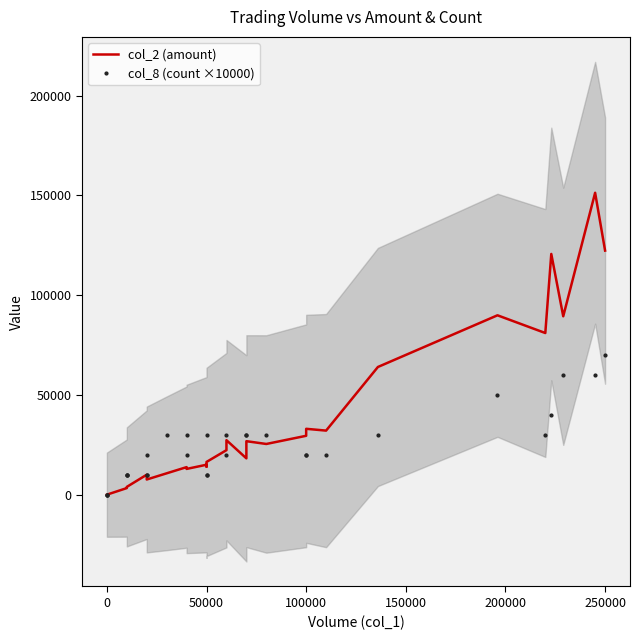

Count the number of categories in the chart.

30